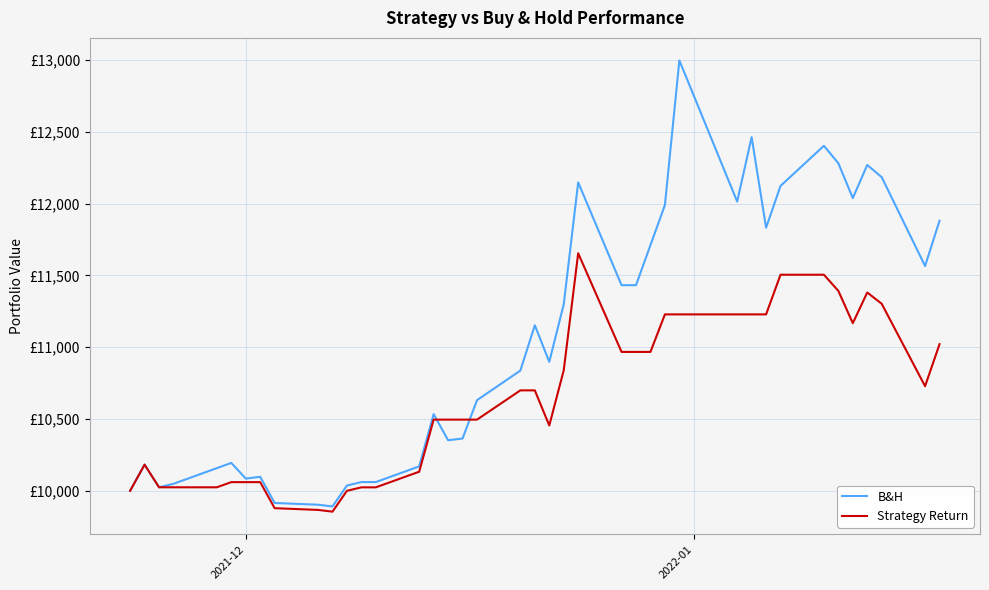

Rank the series by their average value, from highest to lowest.

B&H, Strategy Return